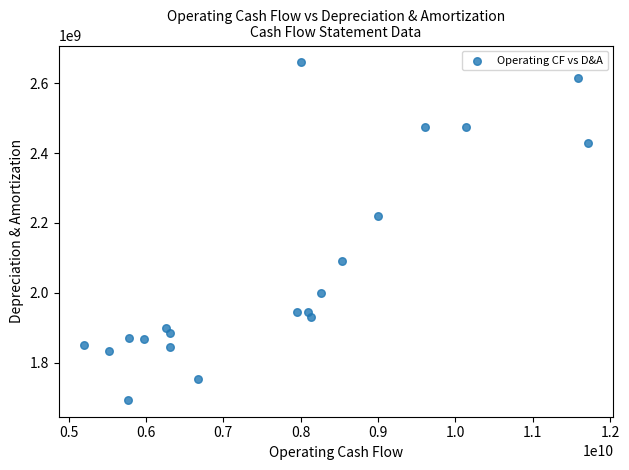

What is the range of Y values (max minus min)?

967000000